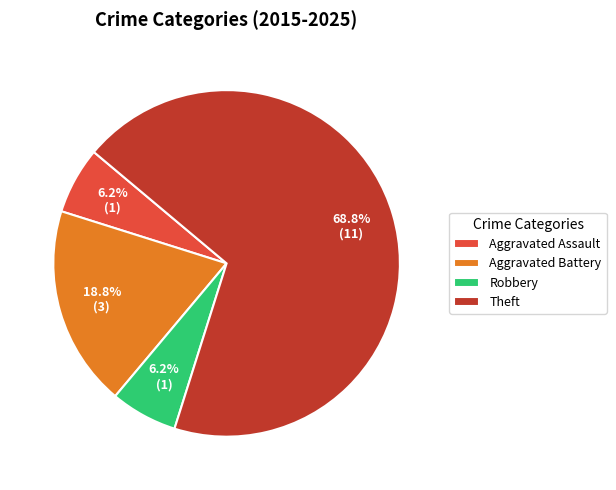

Which has a higher value, Theft or Robbery?

Theft